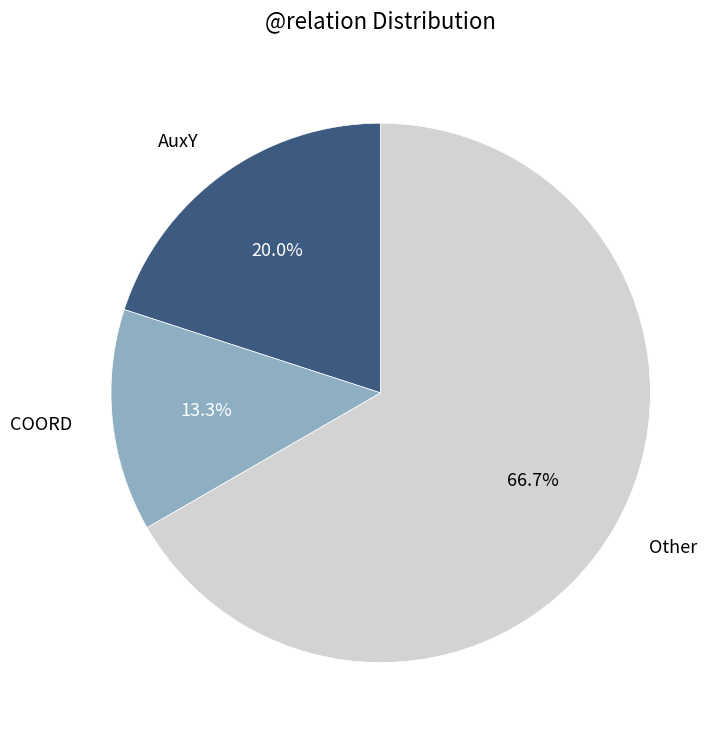

Is there any slice that represents more than half of the pie?

Yes